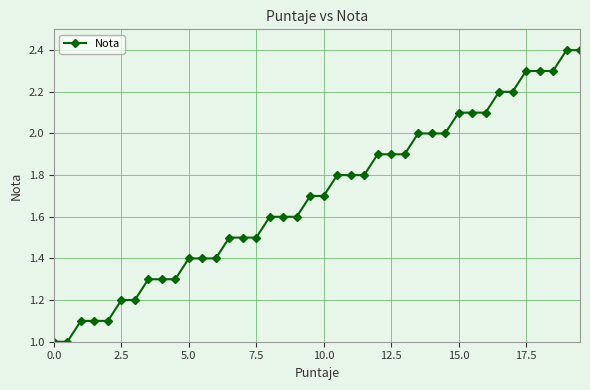

What is the value of the 18th point from the left?

1.6